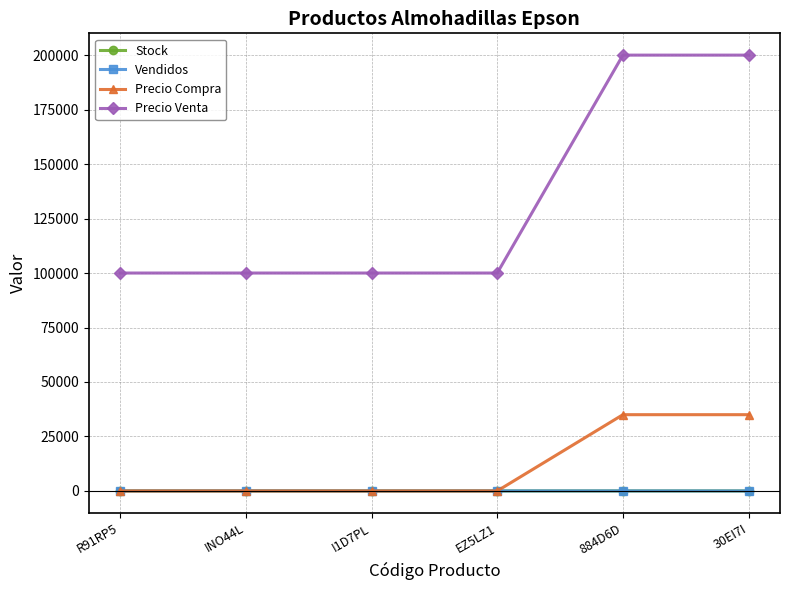

Between INO44L and 884D6D, which series saw the biggest shift?

Precio Venta